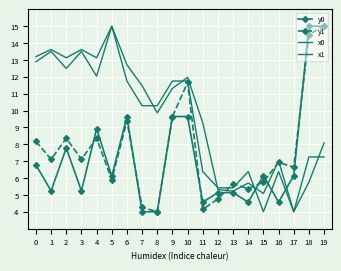

Is the value of y1 at 7 greater than the value of y0 at 2?

No